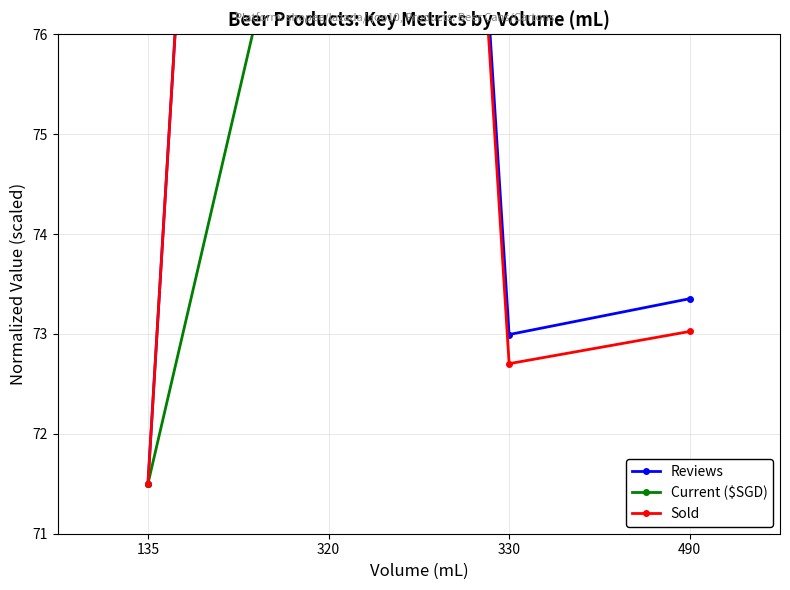

True or false: Current ($SGD) has more than 2 points higher than both neighbors.

False